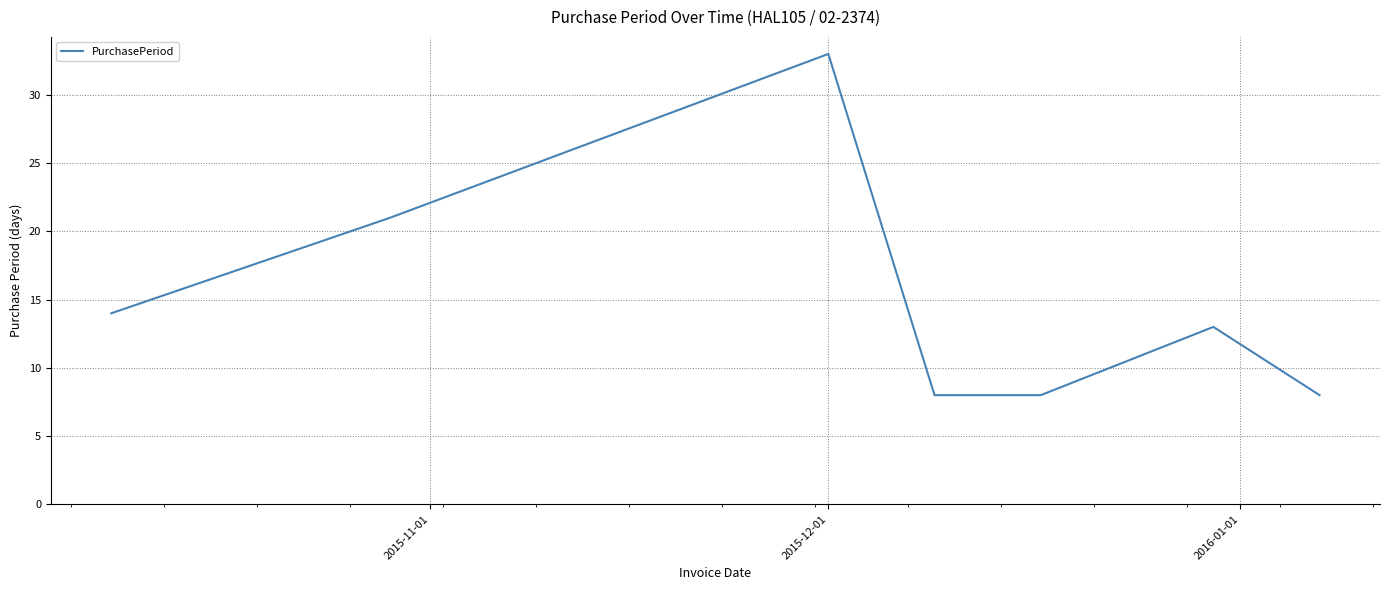

True or false: there are more than 2 points higher than both neighbors.

False